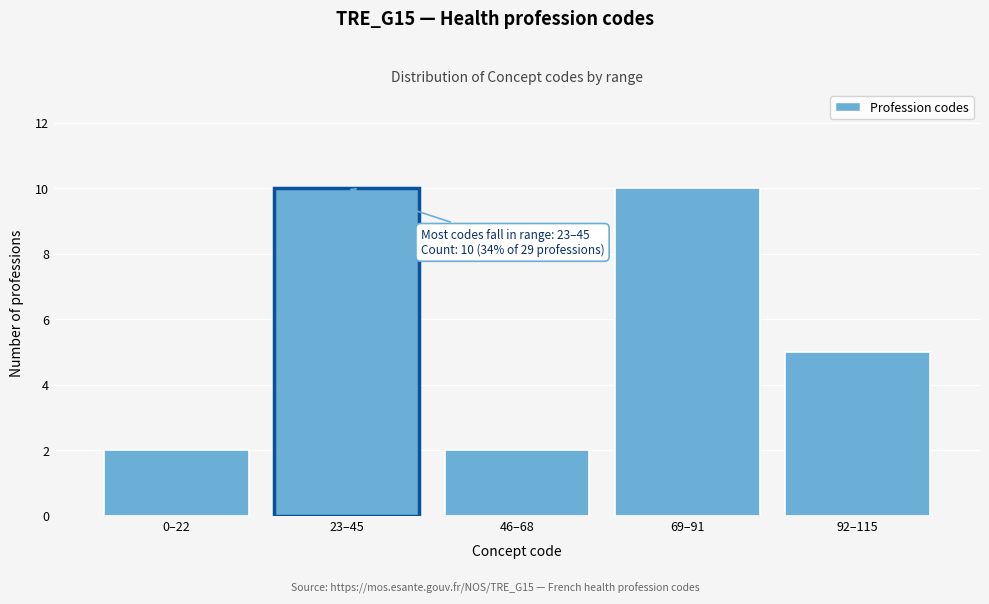

Reading left to right, transcribe all the data shown in this chart.

0–22=2	23–45=10	46–68=2	69–91=10	92–115=5